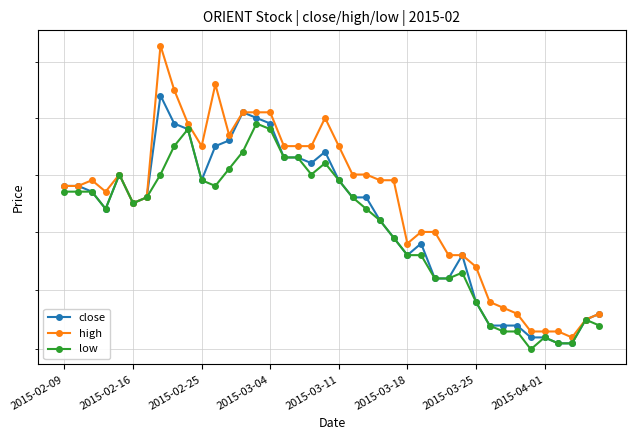

Which series has the largest total across all categories?

high